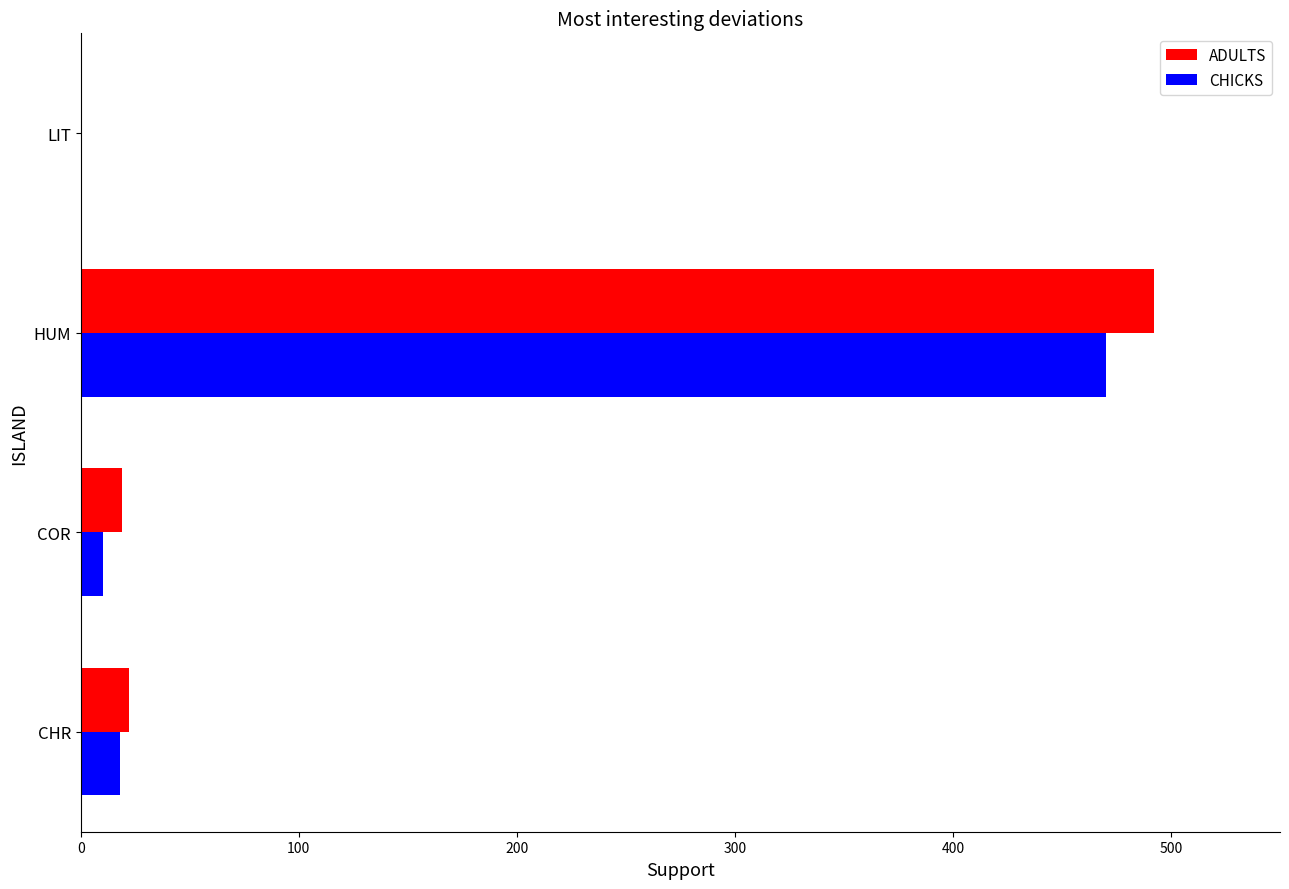

What is the sum of all ADULTS values?

533